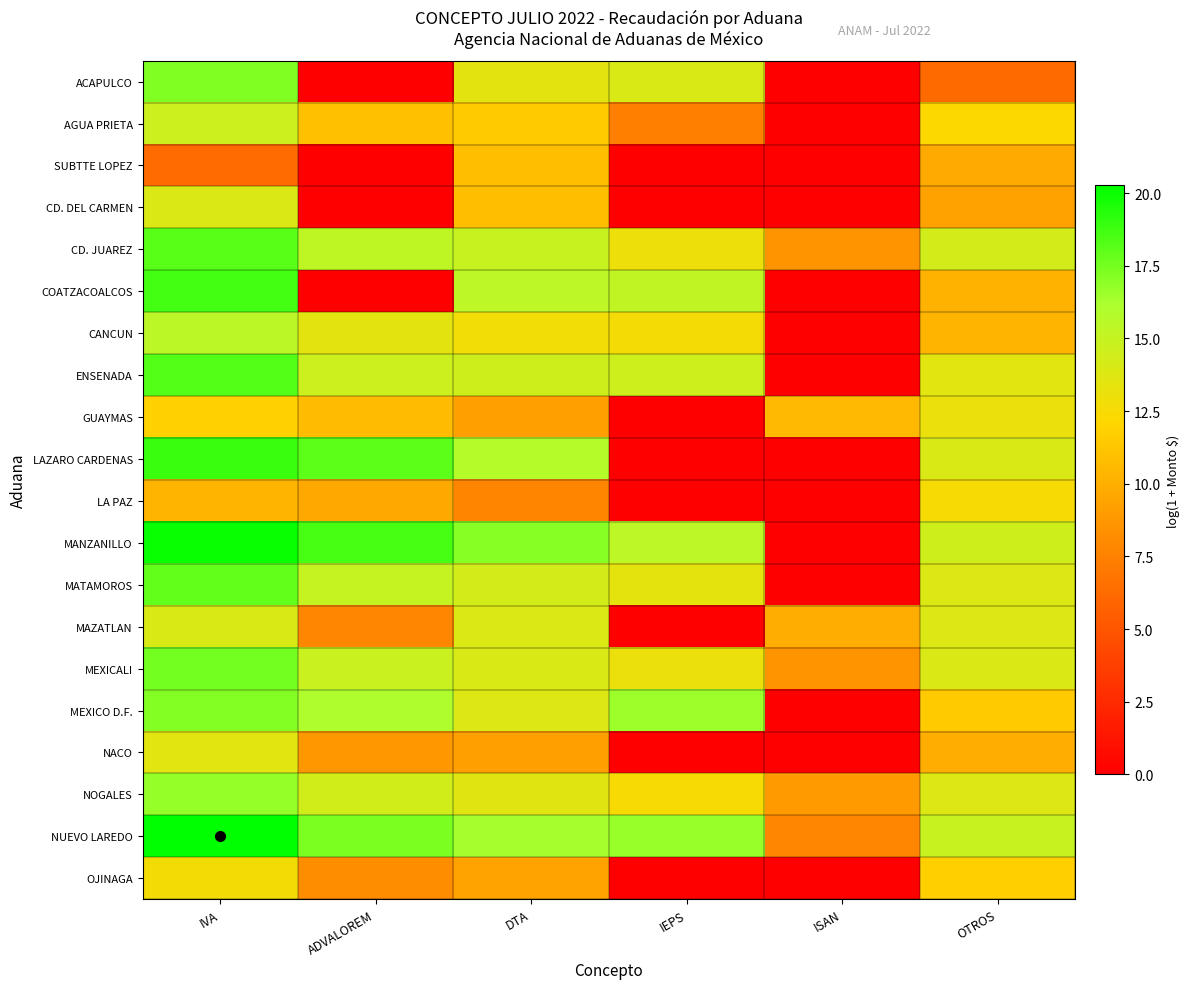

Reading right to left, extract all data points from this chart.

ACAPULCO: OTROS=6.2	ISAN=0.0	IEPS=14.1	DTA=13.5	ADVALOREM=0.0	IVA=17.2
AGUA PRIETA: OTROS=12.3	ISAN=0.0	IEPS=7.4	DTA=11.5	ADVALOREM=11.0	IVA=14.7
SUBTTE LOPEZ: OTROS=9.8	ISAN=0.0	IEPS=0.0	DTA=10.9	ADVALOREM=0.0	IVA=6.3
CD. DEL CARMEN: OTROS=9.3	ISAN=0.0	IEPS=0.0	DTA=10.9	ADVALOREM=0.0	IVA=13.9
CD. JUAREZ: OTROS=14.4	ISAN=8.5	IEPS=13.1	DTA=14.9	ADVALOREM=15.3	IVA=18.1
COATZACOALCOS: OTROS=10.3	ISAN=0.0	IEPS=15.2	DTA=15.4	ADVALOREM=0.0	IVA=18.6
CANCUN: OTROS=10.4	ISAN=0.0	IEPS=12.6	DTA=12.7	ADVALOREM=13.5	IVA=15.5
ENSENADA: OTROS=13.5	ISAN=0.0	IEPS=14.6	DTA=14.5	ADVALOREM=14.7	IVA=18.3
GUAYMAS: OTROS=13.1	ISAN=10.5	IEPS=0.0	DTA=9.2	ADVALOREM=10.7	IVA=11.8
LAZARO CARDENAS: OTROS=14.1	ISAN=0.0	IEPS=0.0	DTA=15.8	ADVALOREM=18.1	IVA=18.8
LA PAZ: OTROS=12.5	ISAN=0.0	IEPS=0.0	DTA=7.7	ADVALOREM=9.7	IVA=10.4
MANZANILLO: OTROS=14.5	ISAN=0.0	IEPS=15.4	DTA=17.1	ADVALOREM=18.6	IVA=20.0
MATAMOROS: OTROS=13.8	ISAN=0.0	IEPS=13.4	DTA=14.4	ADVALOREM=15.0	IVA=17.9
MAZATLAN: OTROS=13.8	ISAN=9.9	IEPS=0.0	DTA=13.9	ADVALOREM=7.8	IVA=14.0
MEXICALI: OTROS=13.9	ISAN=8.5	IEPS=13.1	DTA=14.0	ADVALOREM=14.8	IVA=17.5
MEXICO D.F.: OTROS=11.5	ISAN=0.0	IEPS=16.6	DTA=13.8	ADVALOREM=16.0	IVA=17.1
NACO: OTROS=9.9	ISAN=0.0	IEPS=0.0	DTA=9.2	ADVALOREM=8.7	IVA=13.6
NOGALES: OTROS=13.8	ISAN=8.9	IEPS=12.4	DTA=13.6	ADVALOREM=14.5	IVA=16.8
NUEVO LAREDO: OTROS=14.9	ISAN=7.8	IEPS=16.7	DTA=16.4	ADVALOREM=17.4	IVA=20.3
OJINAGA: OTROS=11.8	ISAN=0.0	IEPS=0.0	DTA=9.4	ADVALOREM=8.2	IVA=12.7